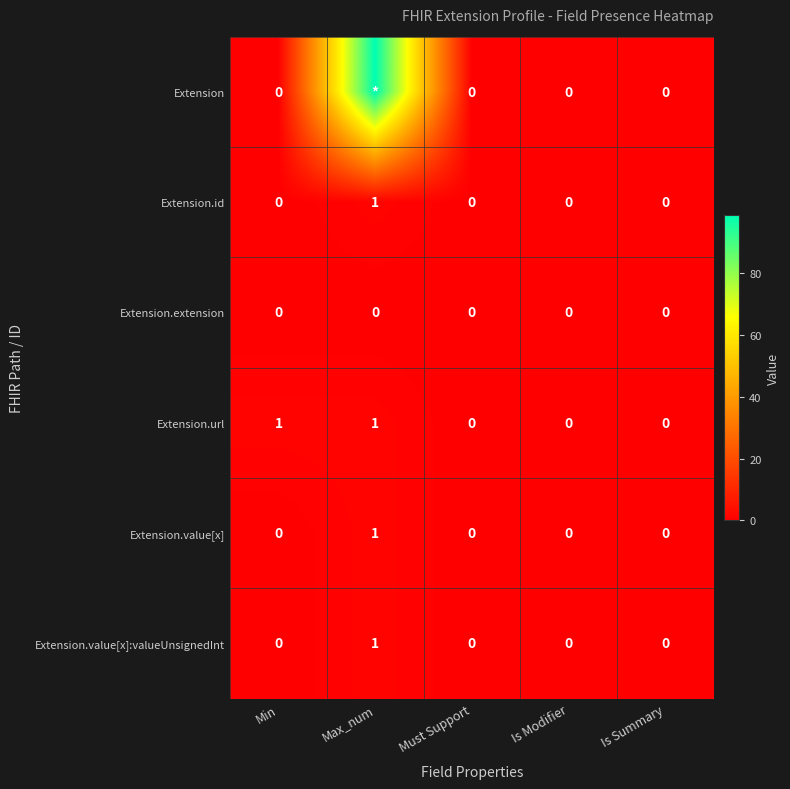

What is the spread (max minus min) of values at Max_num?

99